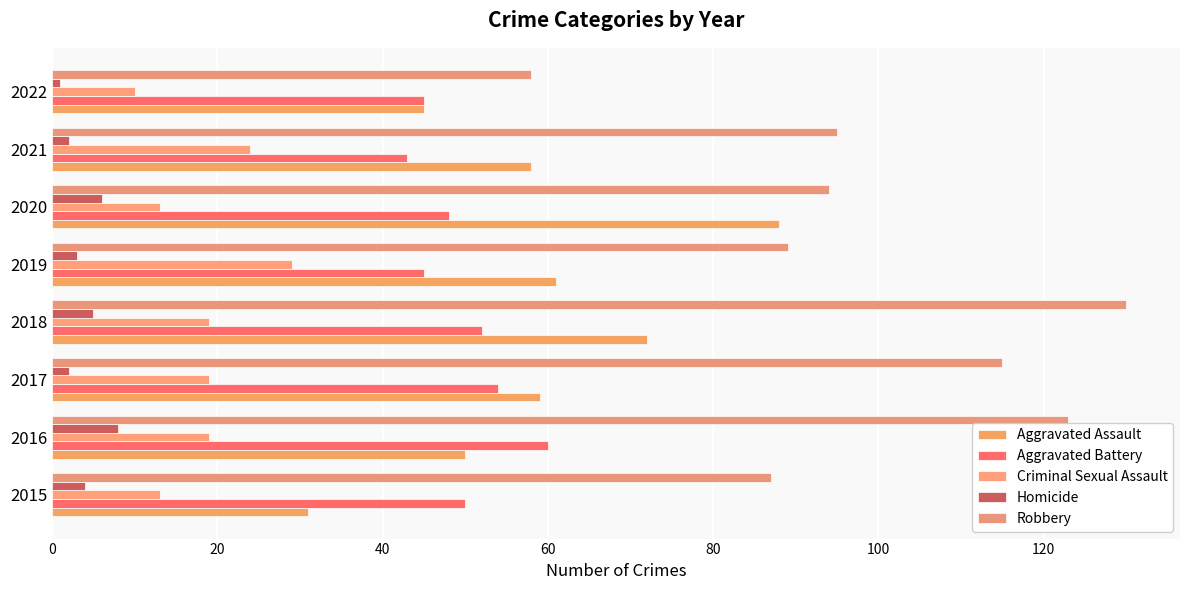

Which series has the largest range (max minus min)?

Robbery